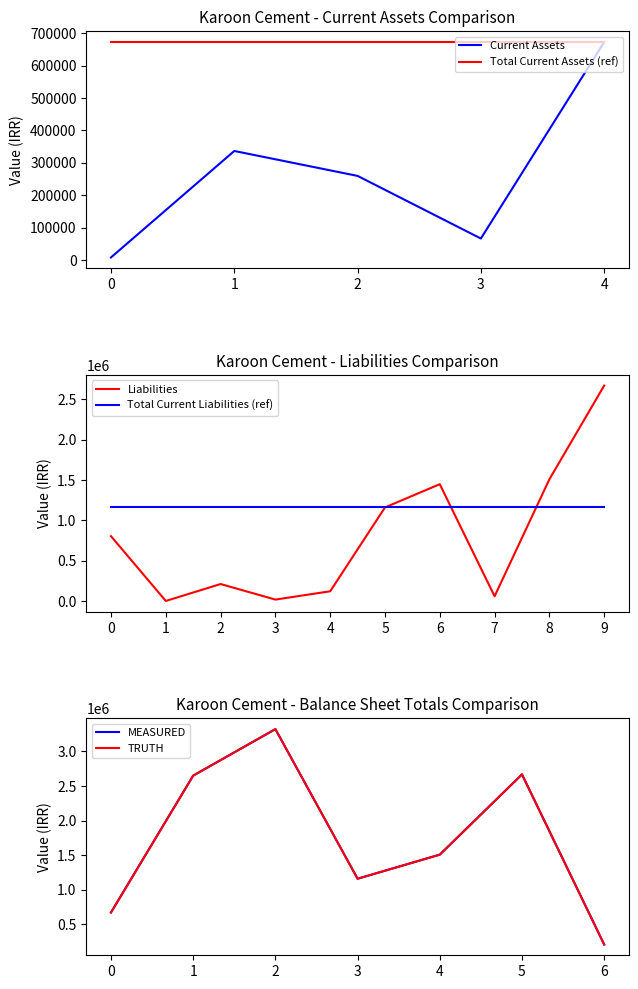

What is the minimum value for Total Current Assets (ref)?

672348